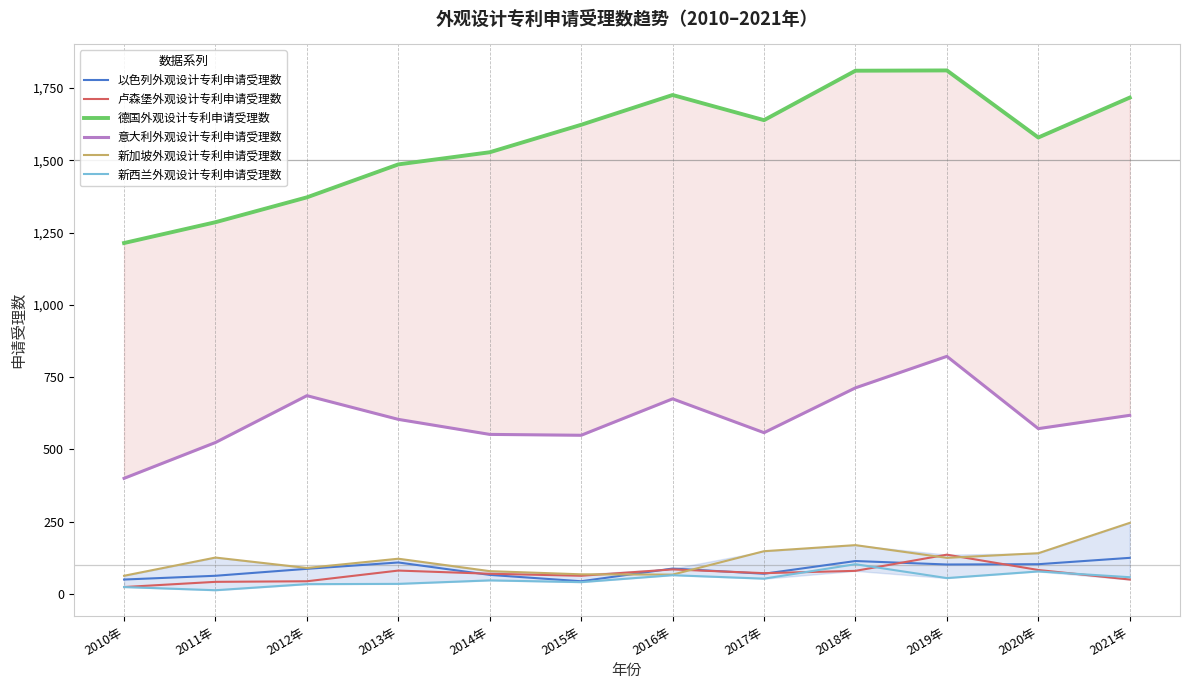

Which has a higher value, 2011年 or 2020年?

2020年